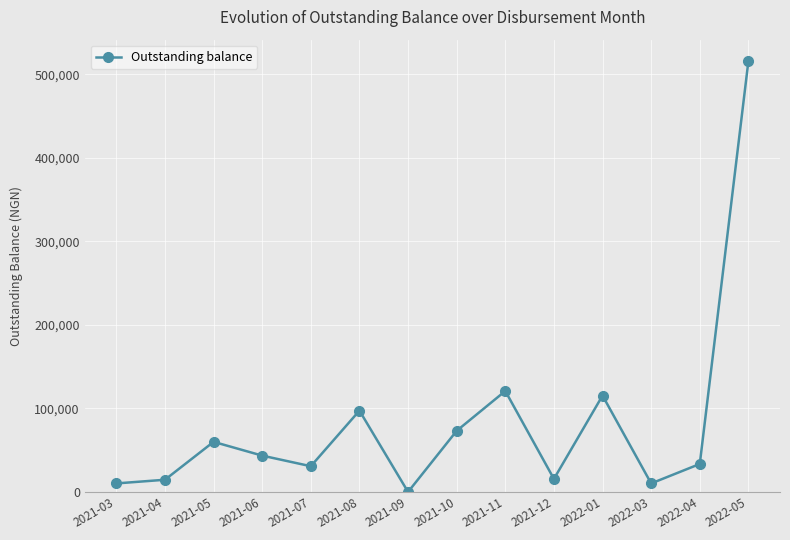

How many points are lower than both their immediate neighbors (excluding endpoints)?

4